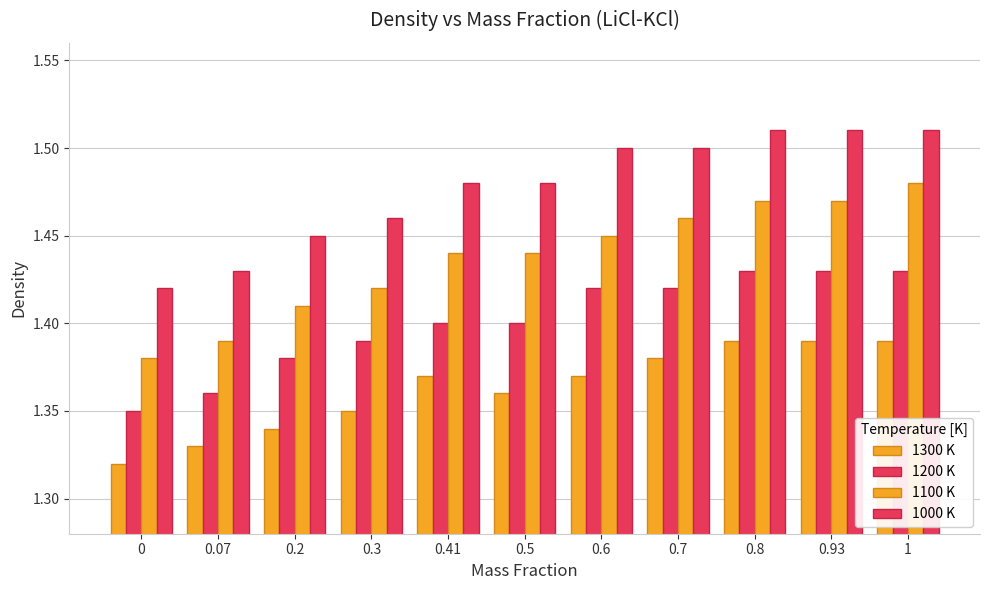

Does the chart contain stacked bars?

No